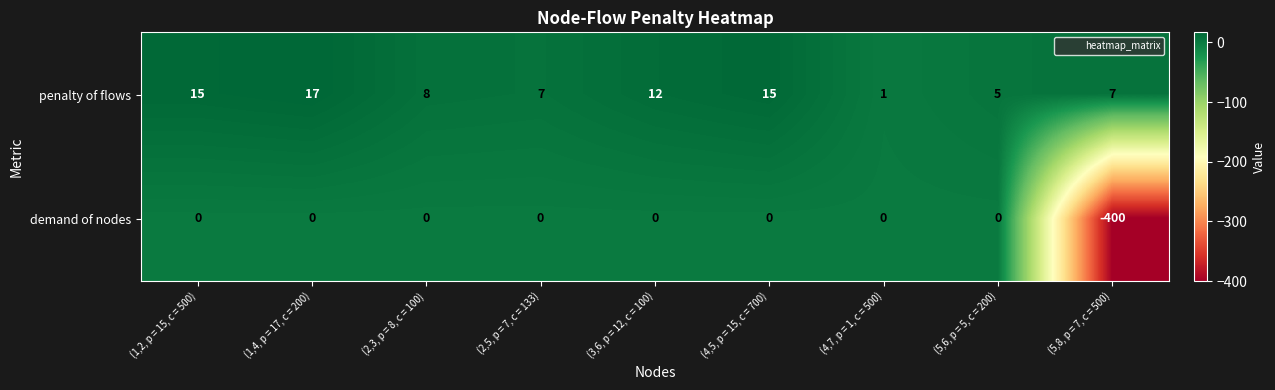

The penalty of flows series shows 7 at (5,8, p = 7, c = 500). True or false?

True